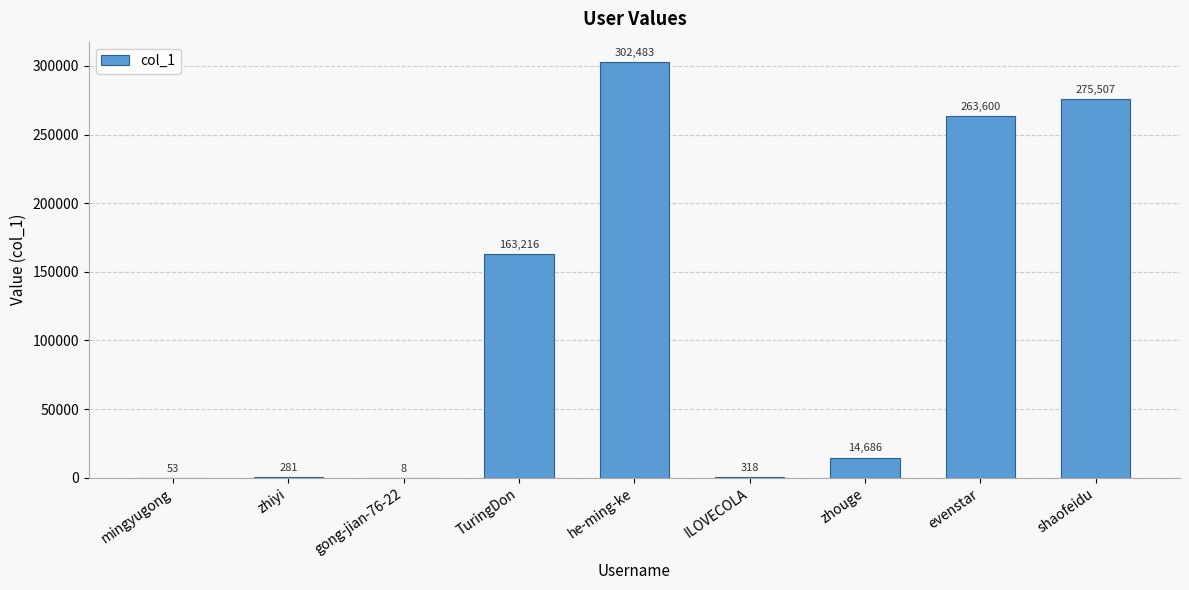

True or false: the data shows 157478 at evenstar.

False